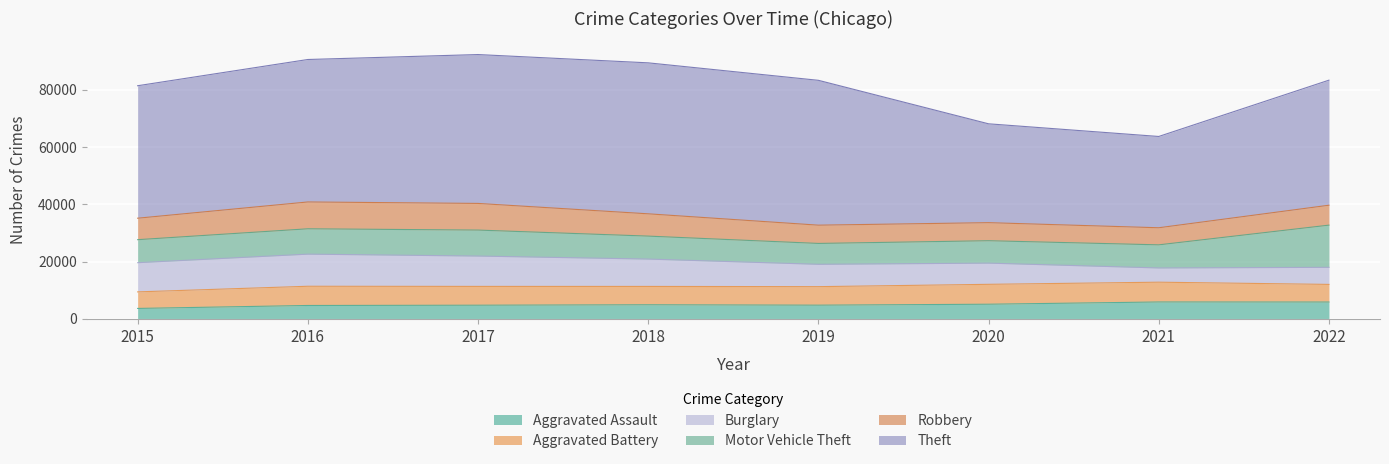

What is the difference between the Aggravated Battery values at 2019 and 2022?

312